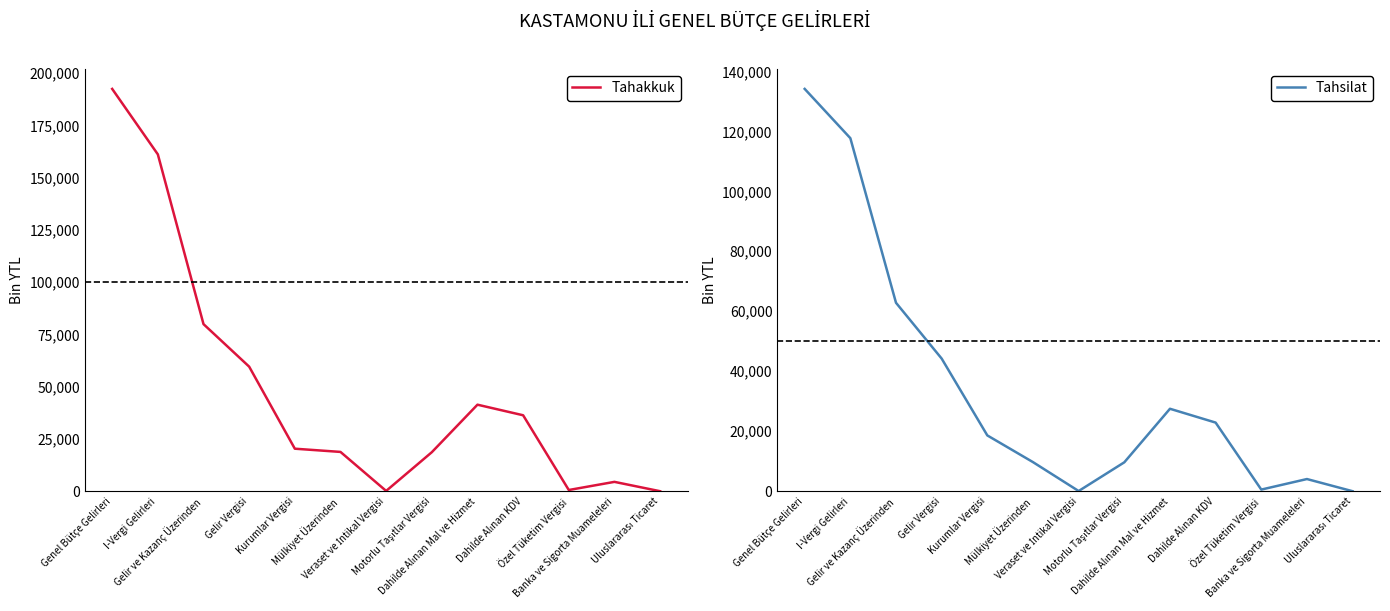

How many data points in Tahakkuk are above 20348?

6